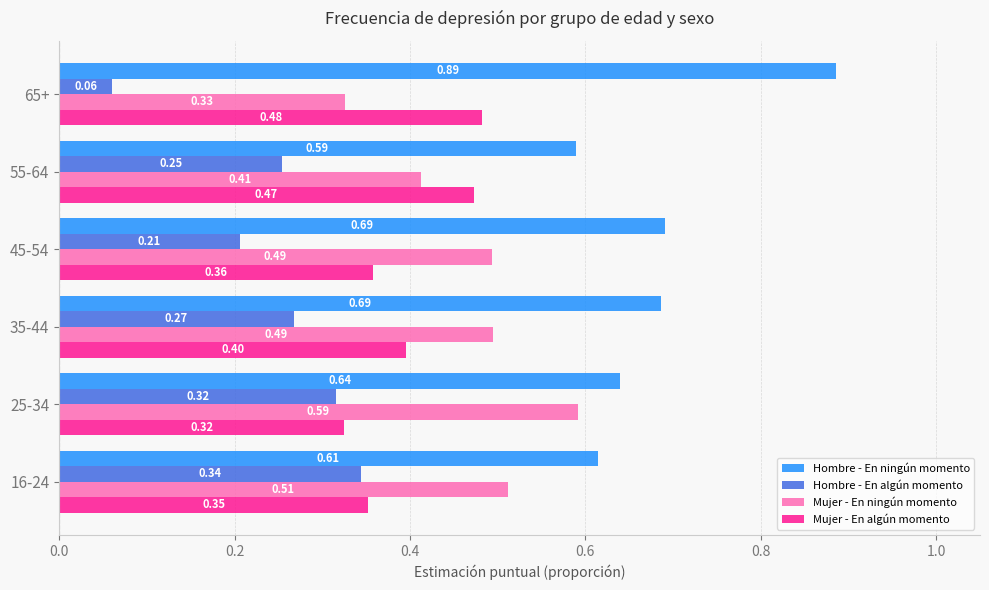

Which series has the largest total across all categories?

Hombre - En ningún momento